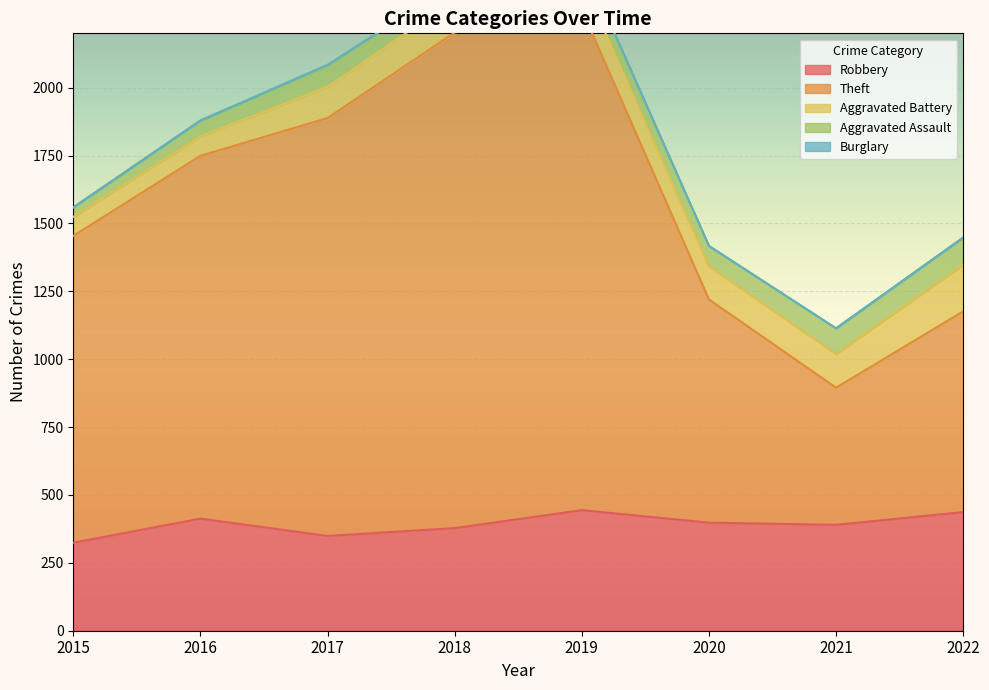

At which label does Aggravated Battery first exceed 120?

2020